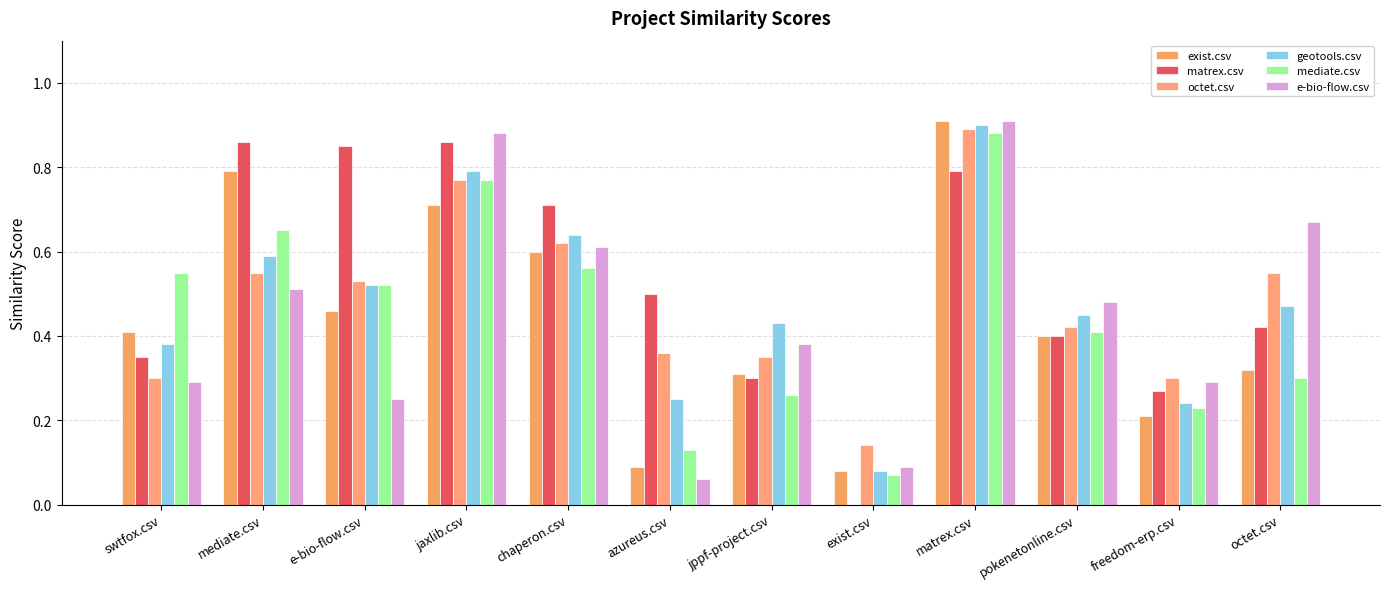

What is the sum of the octet.csv values at jaxlib.csv and exist.csv?

0.9